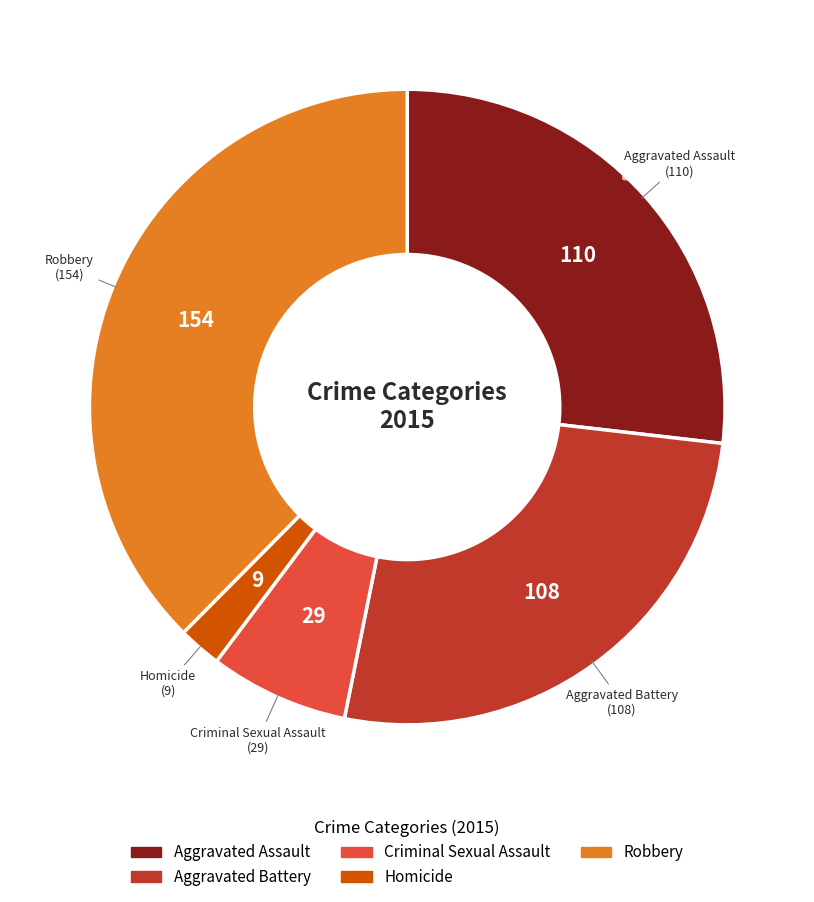

Is the sum of Aggravated Assault and Aggravated Battery greater than half?

Yes